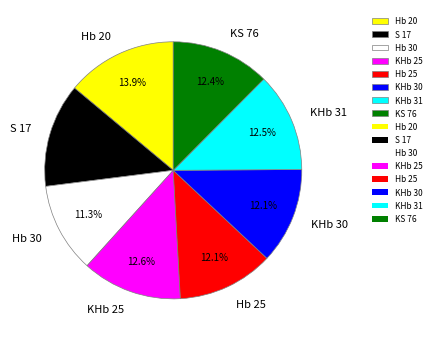

What percentage is the Hb 20 slice, to the nearest percent?

14%